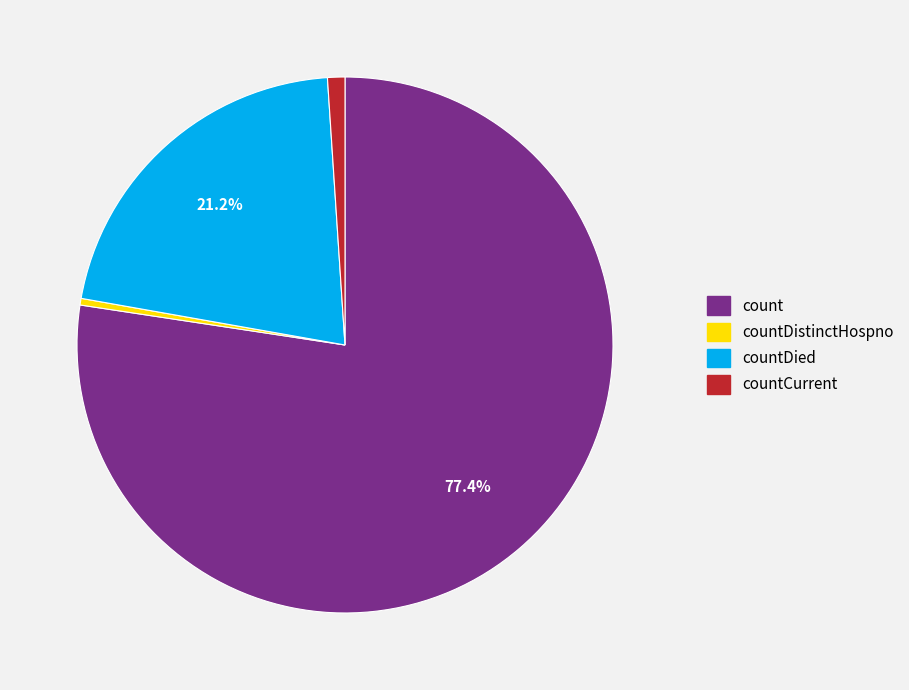

Is there any slice that represents more than half of the pie?

Yes